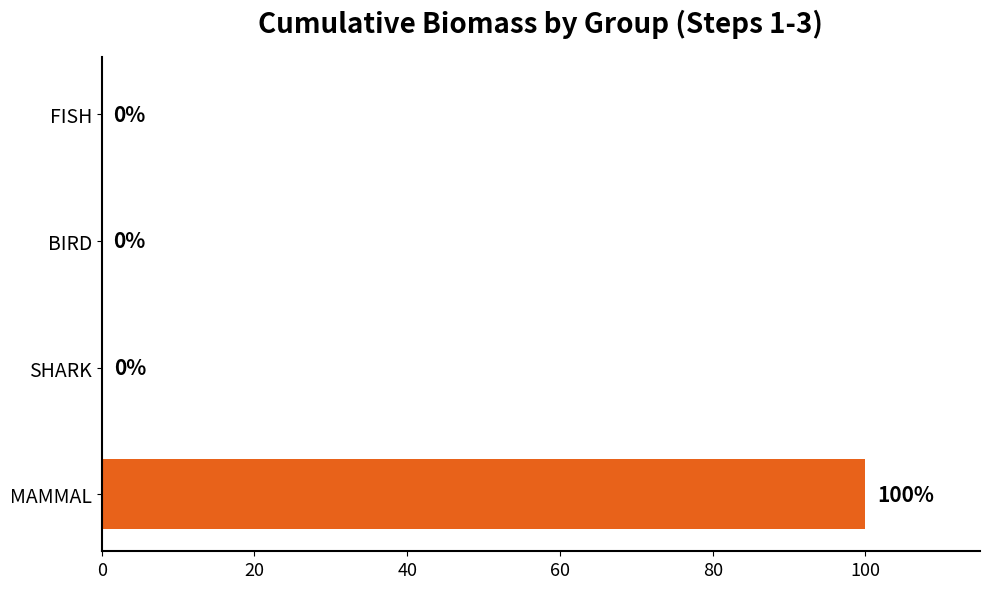

What is the greatest value displayed?

100.0